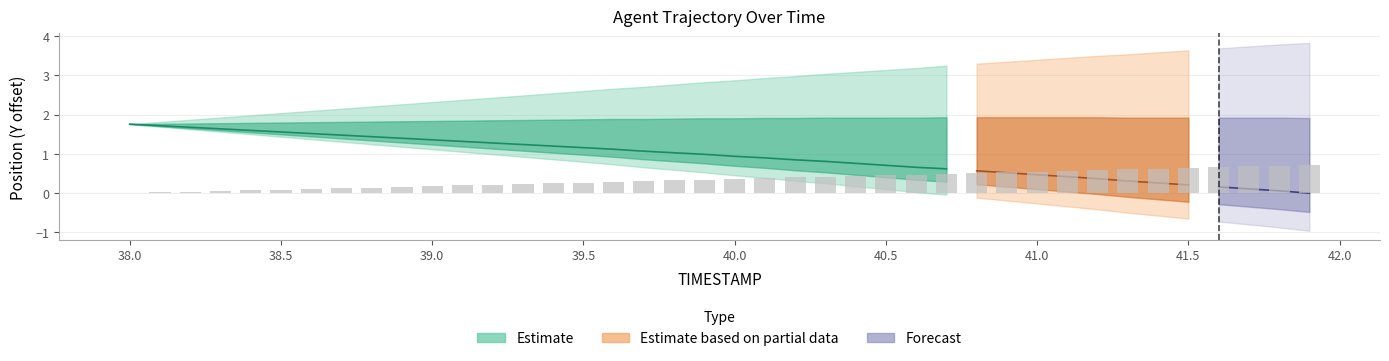

What is the value of the 8th bar from the left?

0.1